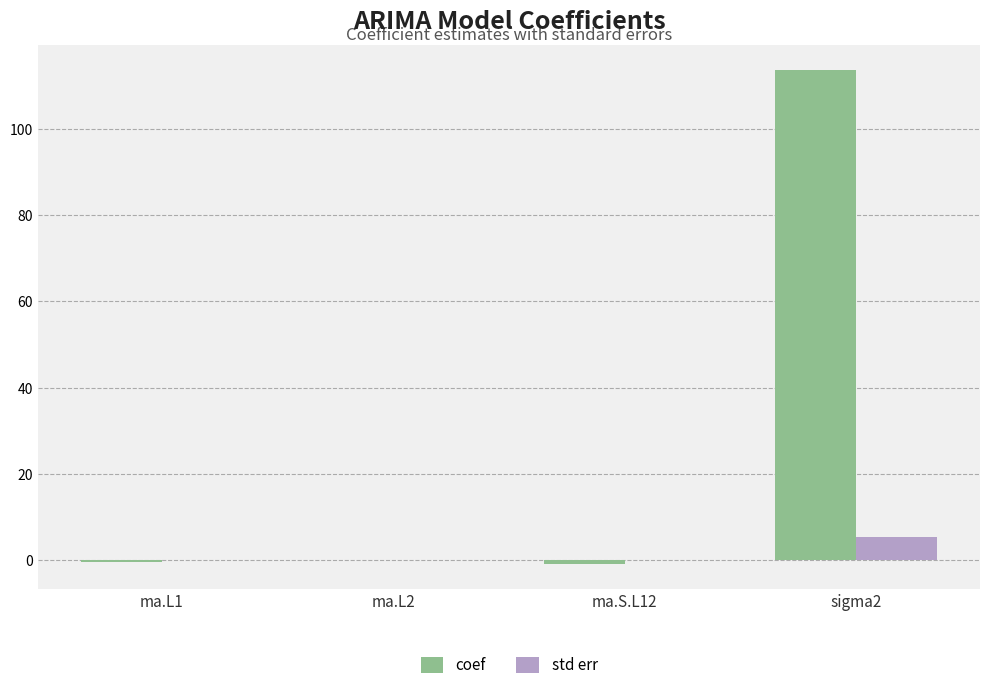

What is the sum of all coef values?

112.5